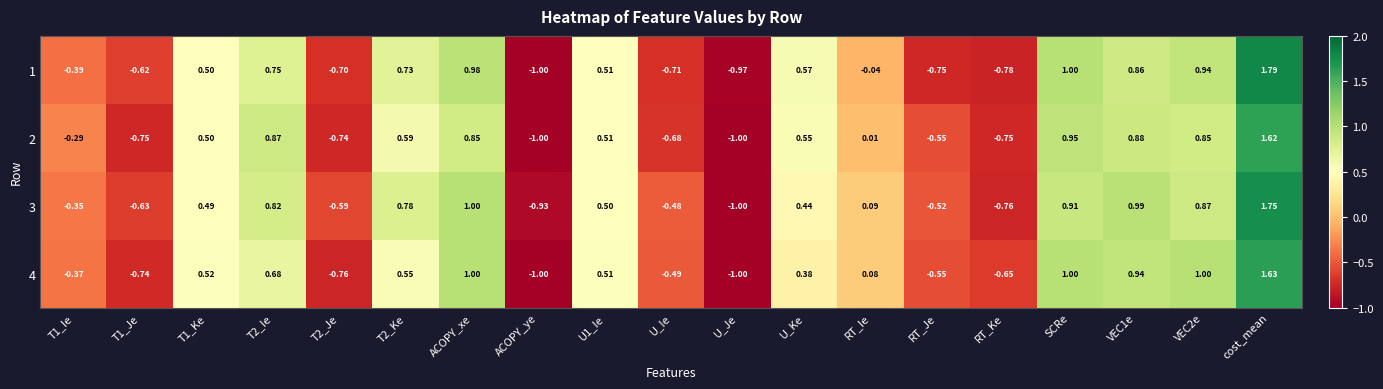

Which category has the lowest value in the 3 series?

U_Je